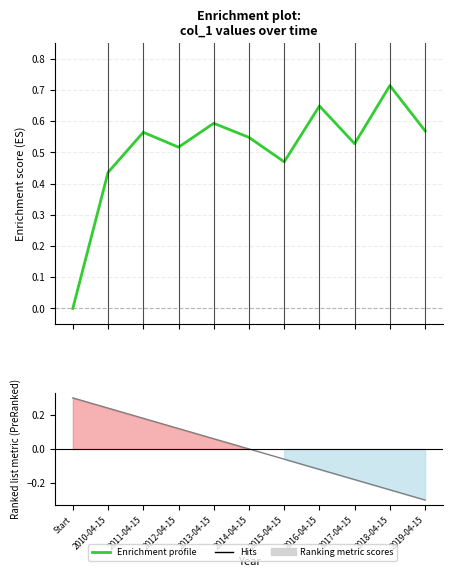

Reading left to right, transcribe all the data shown in this chart.

Start=0.0	2010-04-15=0.4	2011-04-15=0.6	2012-04-15=0.5	2013-04-15=0.6	2014-04-15=0.5	2015-04-15=0.5	2016-04-15=0.6	2017-04-15=0.5	2018-04-15=0.7	2019-04-15=0.6